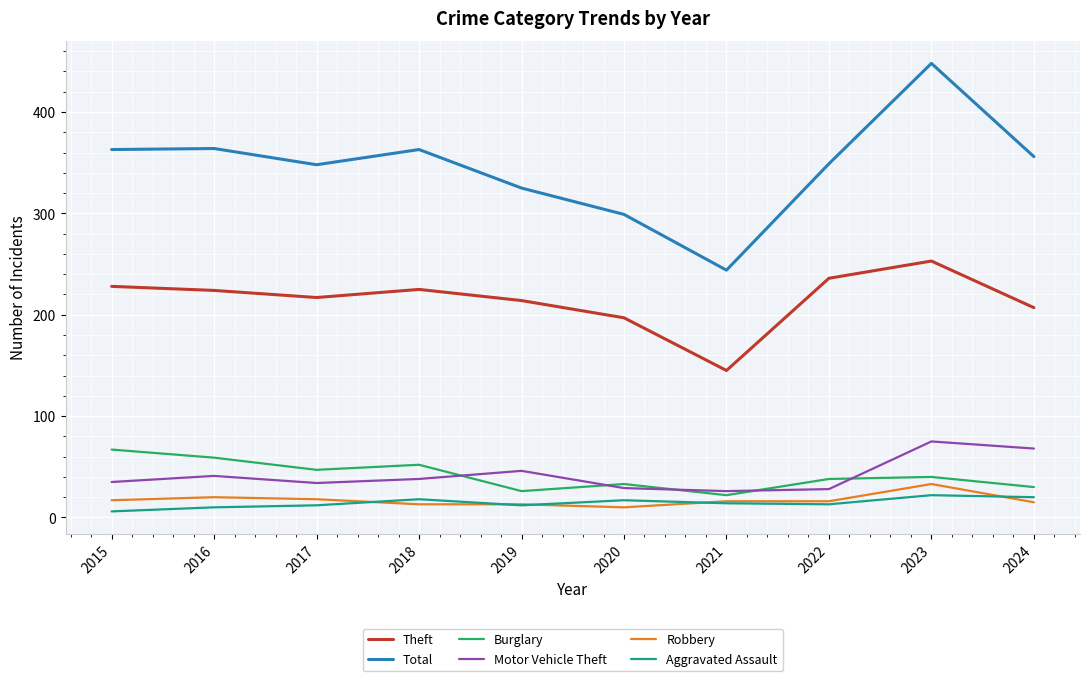

What is the total value across all series at 2016?

718